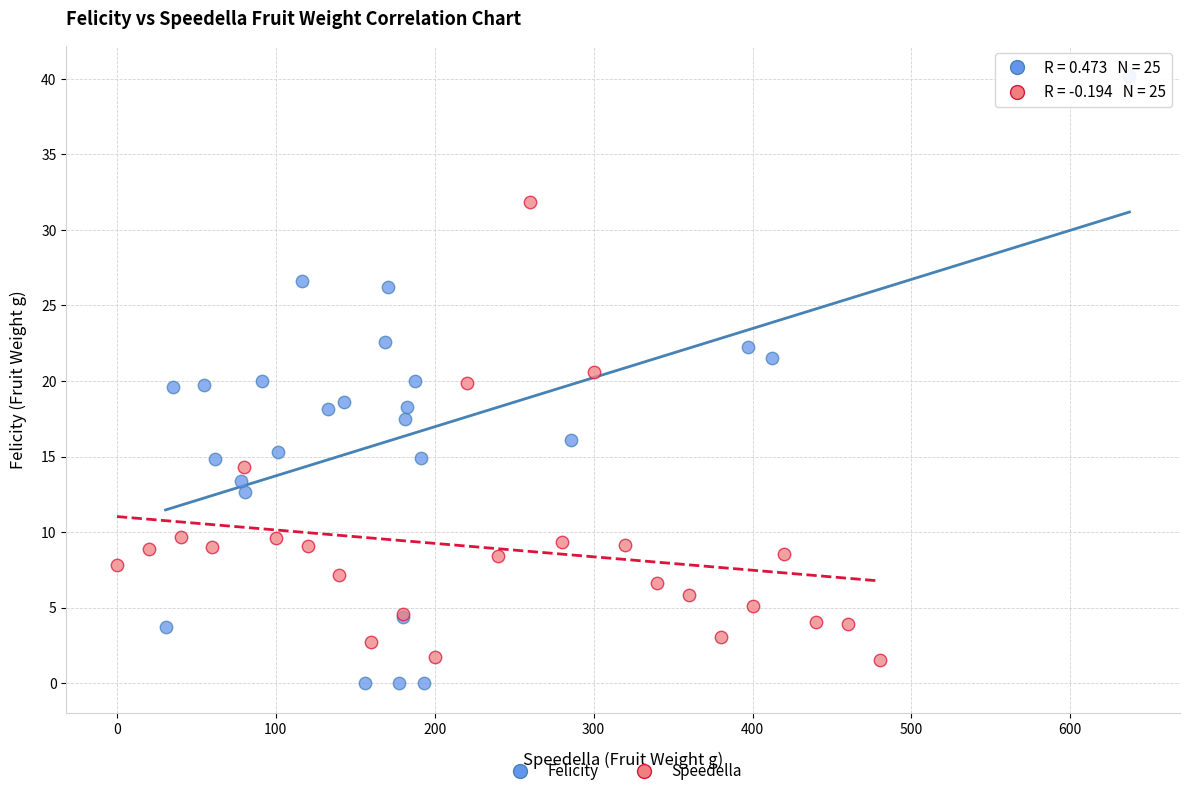

What are all the series names shown in the legend?

Felicity, Speedella